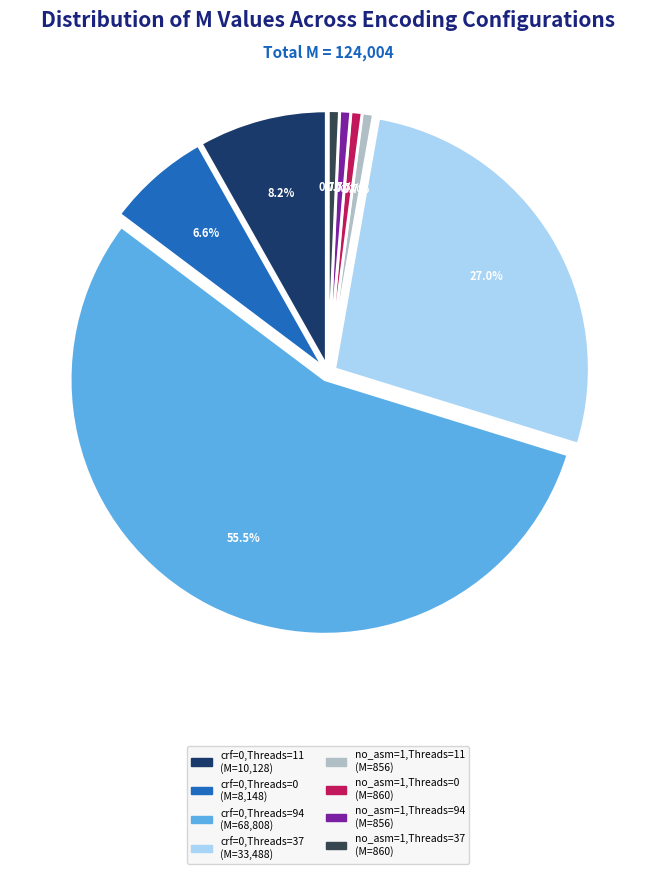

How many segments does this pie chart have?

8